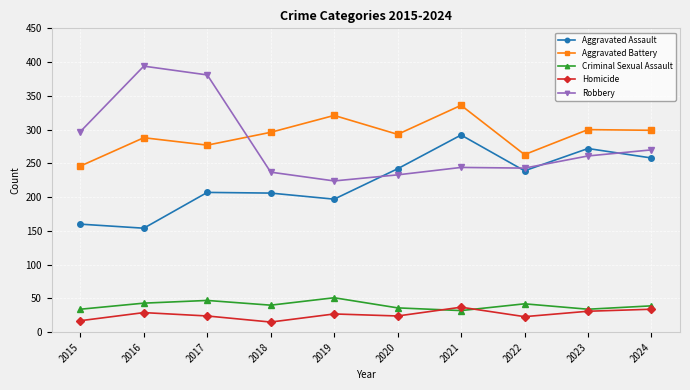

List the series in order of their peak value, highest first.

Robbery, Aggravated Battery, Aggravated Assault, Criminal Sexual Assault, Homicide